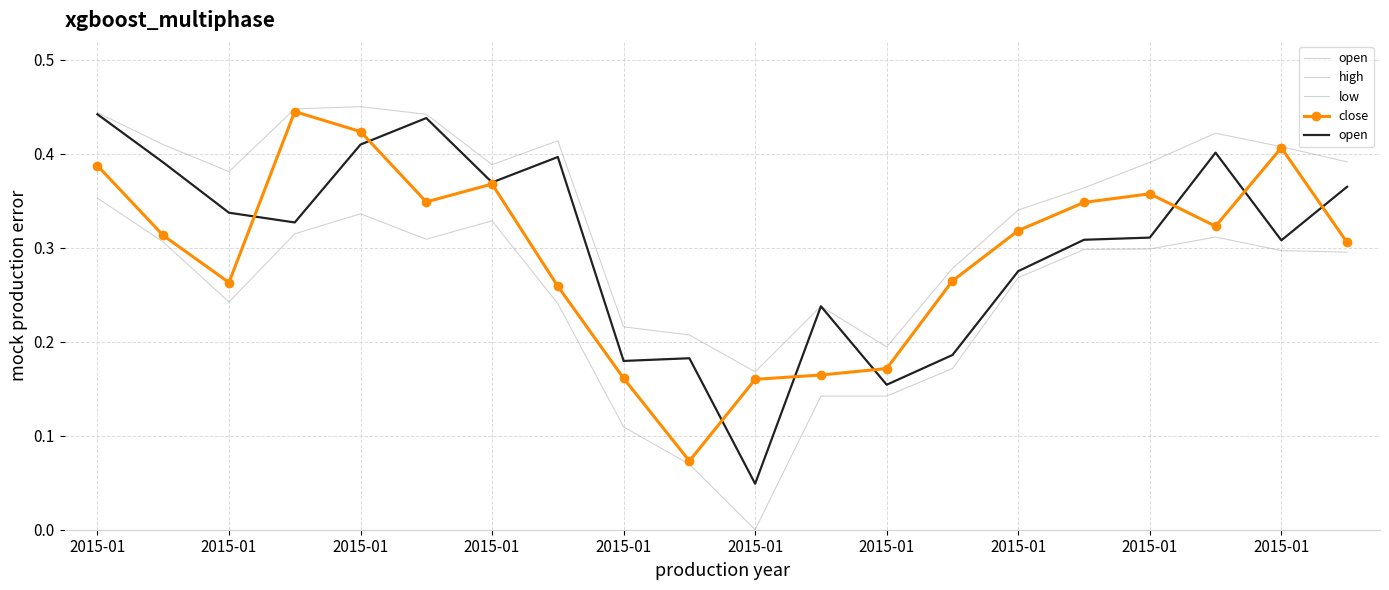

What is the label of the 3rd point from the right?

17